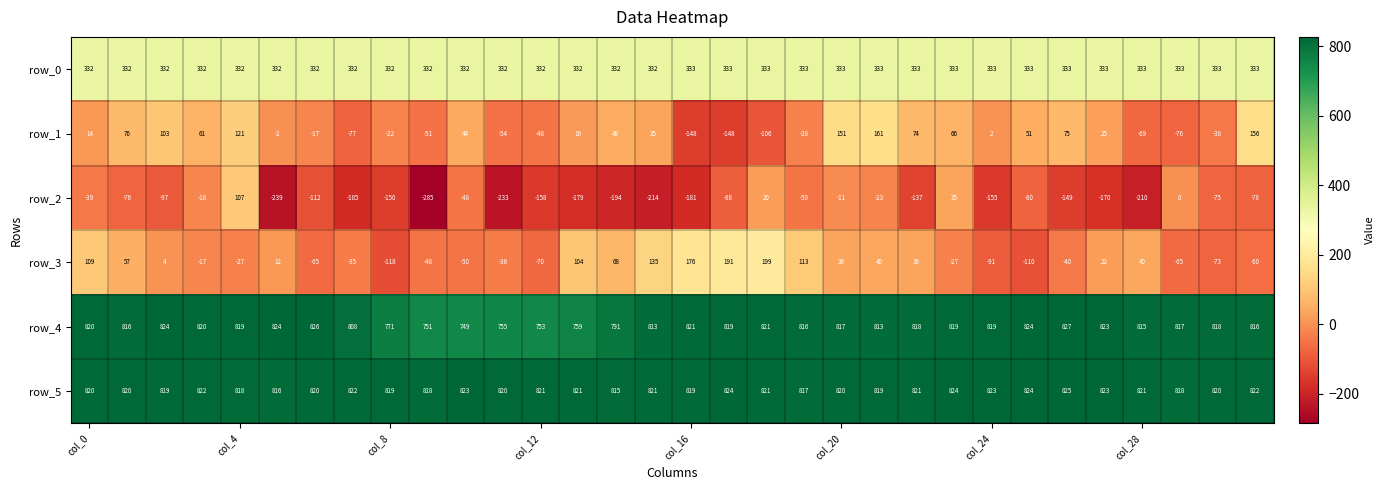

What is the maximum value for row_4?

827